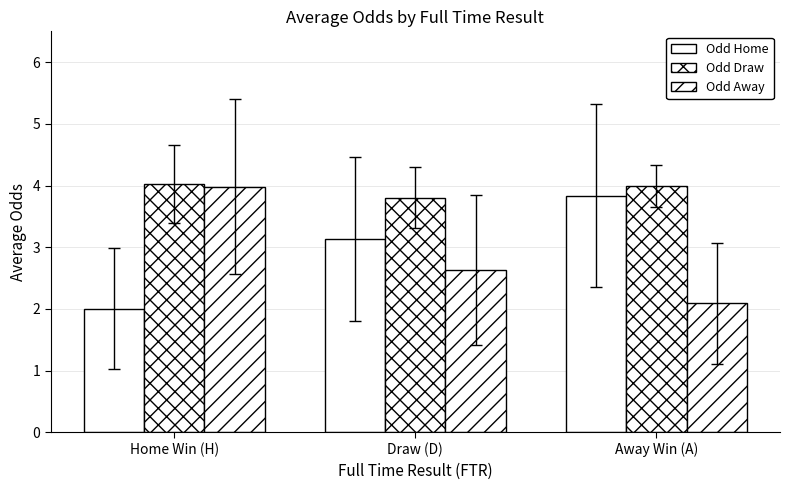

What is the lowest value of the Odd Draw series?

3.8